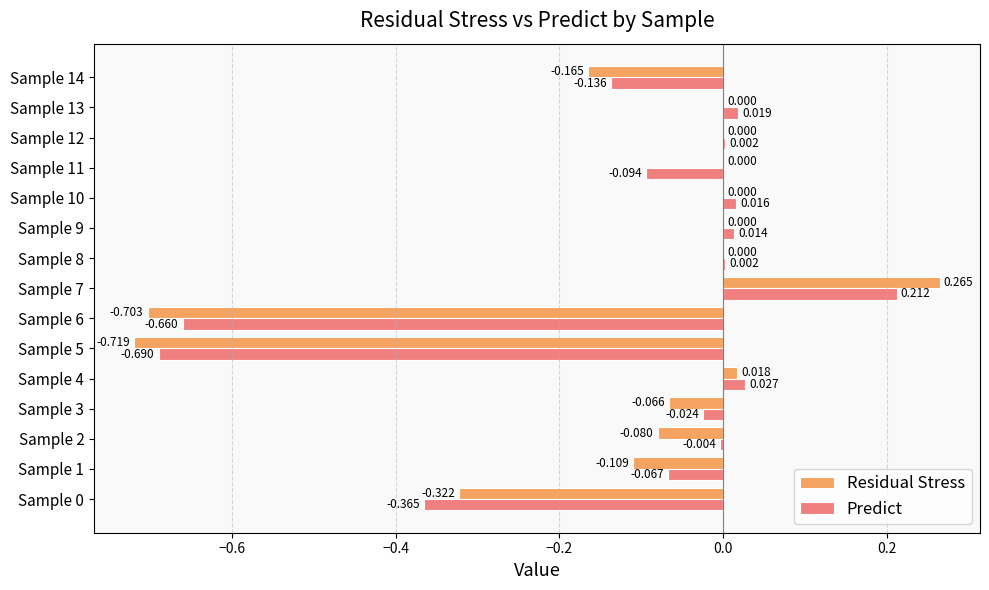

Is the value of Residual Stress at Sample 0 greater than the value of Predict at Sample 5?

Yes